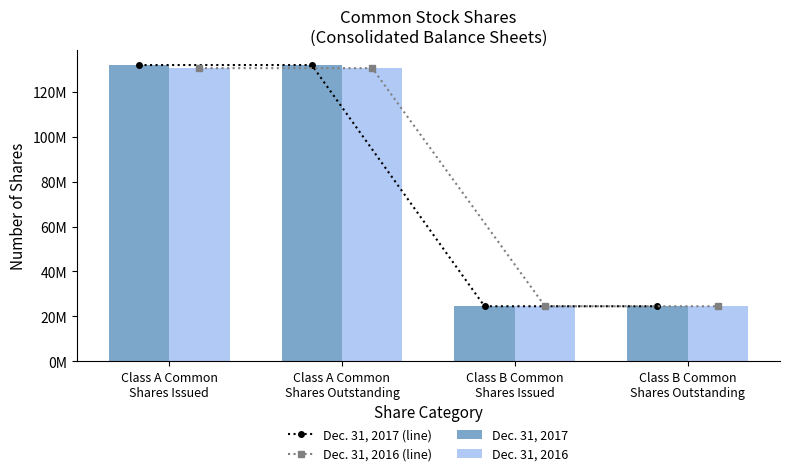

Reading left to right, transcribe all the data shown in this chart.

Dec. 31, 2017 (line): 131784000	131784000	24545000	24545000
Dec. 31, 2016 (line): 130386000	130386000	24545000	24545000
Dec. 31, 2017: 131784000	131784000	24545000	24545000
Dec. 31, 2016: 130386000	130386000	24545000	24545000